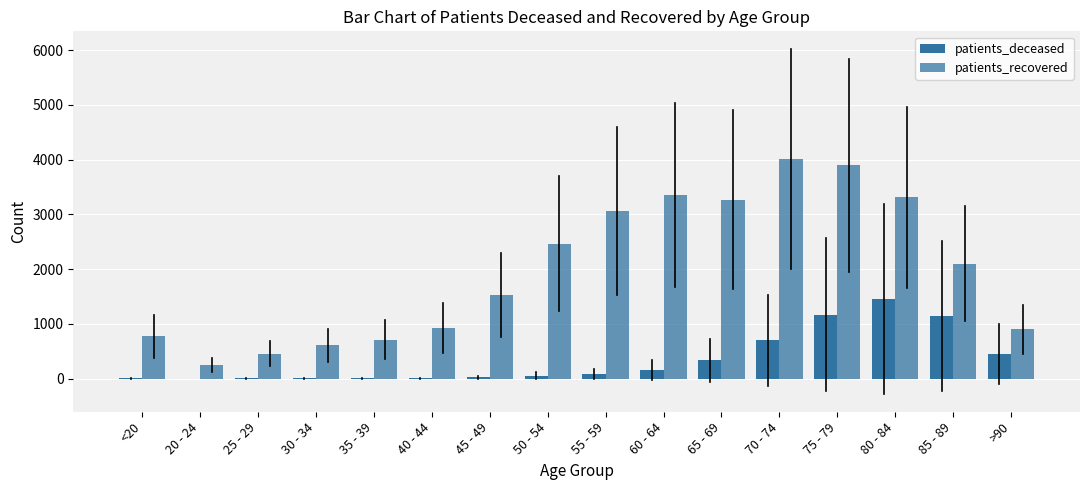

What position from the left is 40 - 44?

6